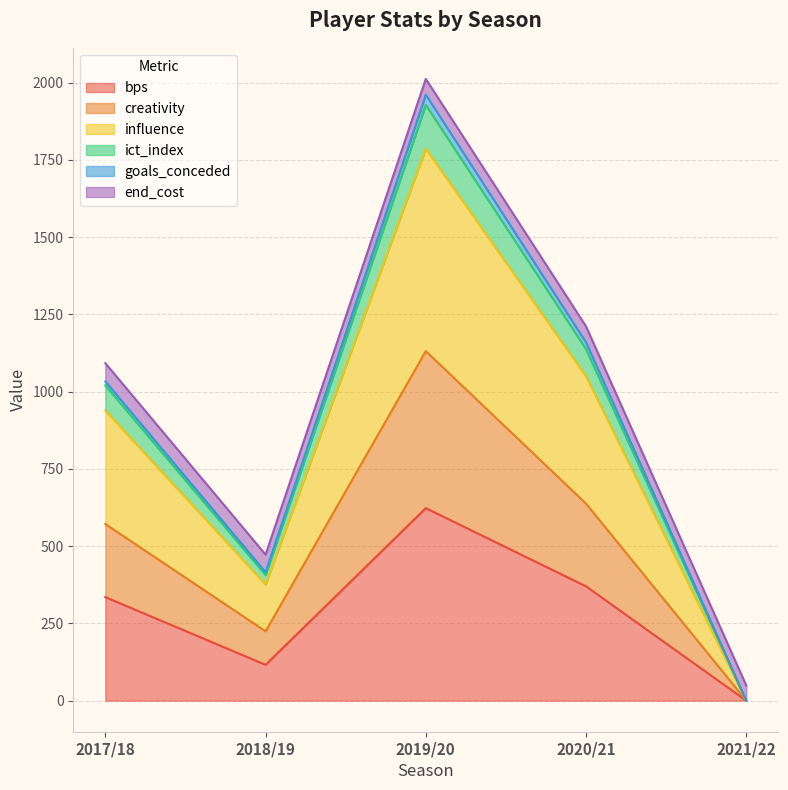

How many lines are shown in the chart?

6